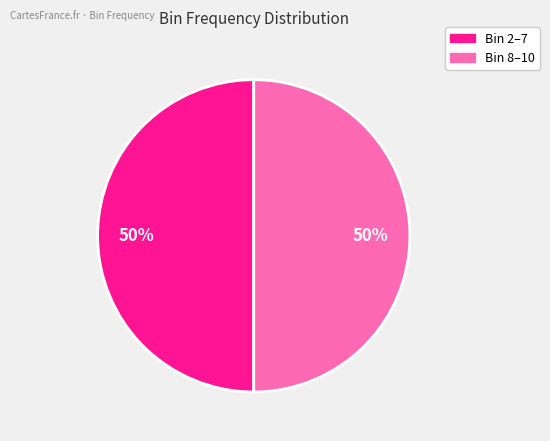

To the nearest percent, what is the average slice percentage?

50%